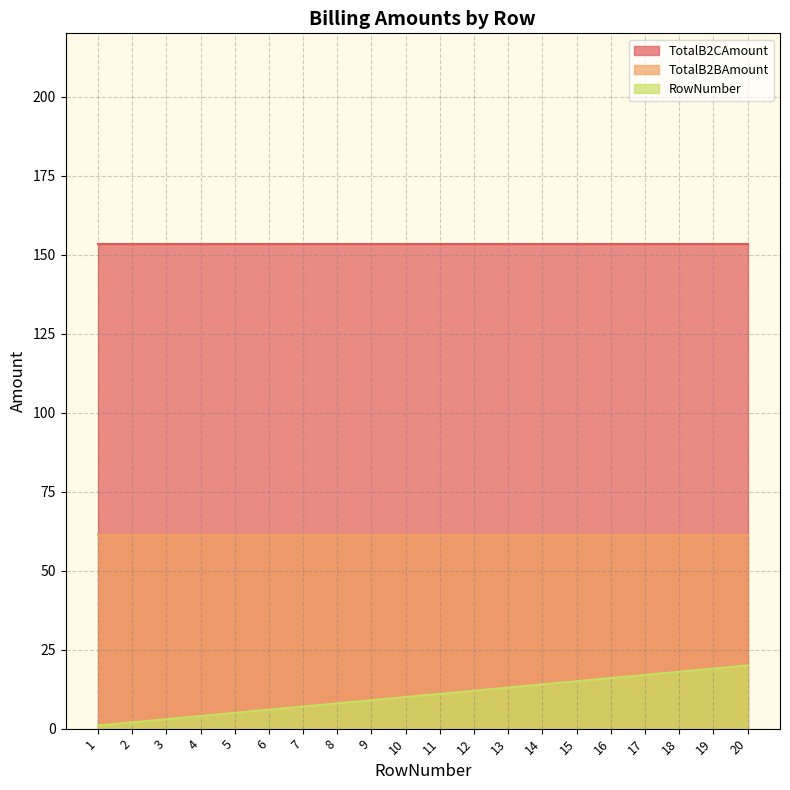

Is the value of TotalB2BAmount at 8 greater than the value of RowNumber at 14?

Yes